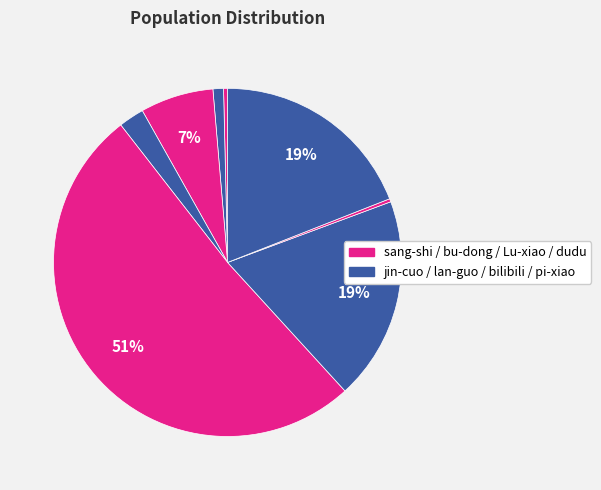

How many slices are in this pie chart?

8